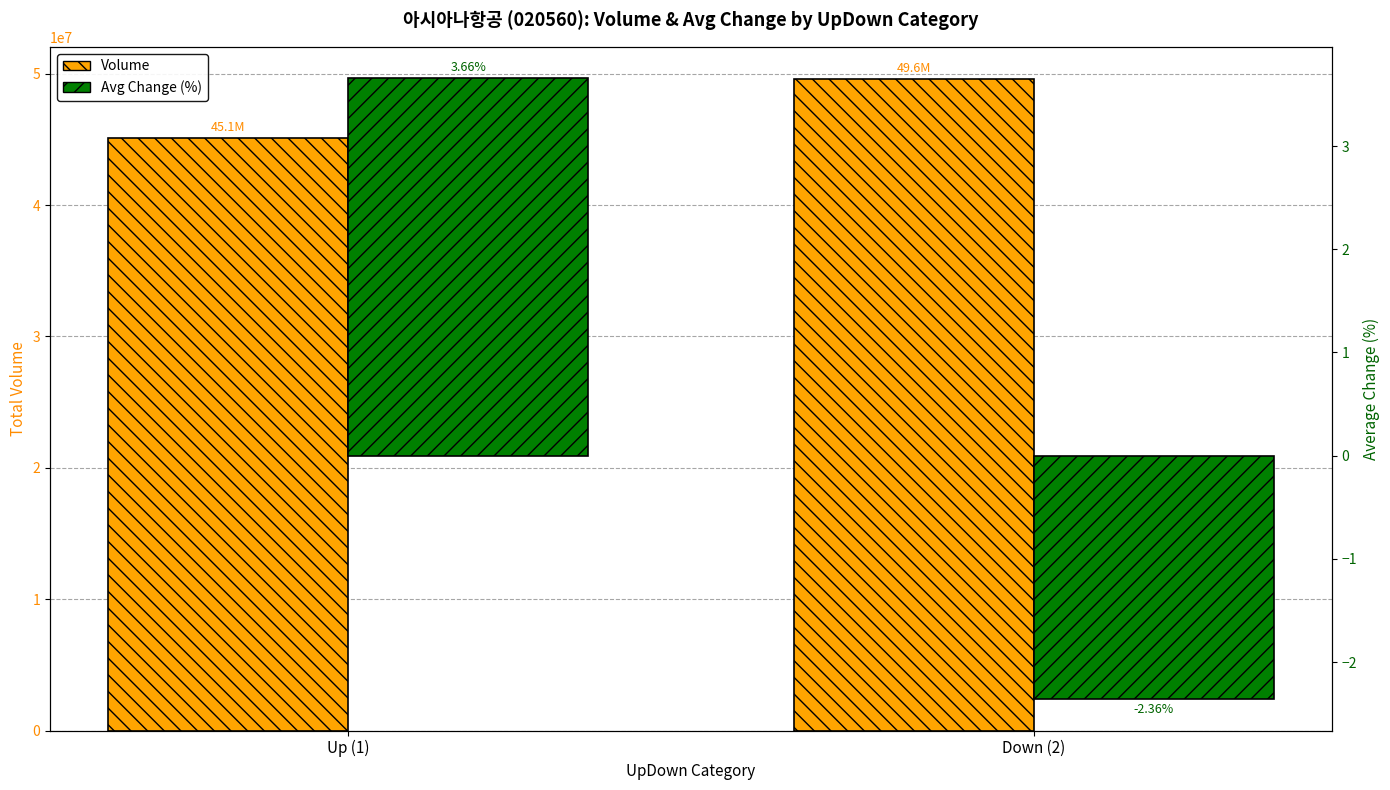

What is the difference between the highest and lowest values at Down (2)?

49577890.4